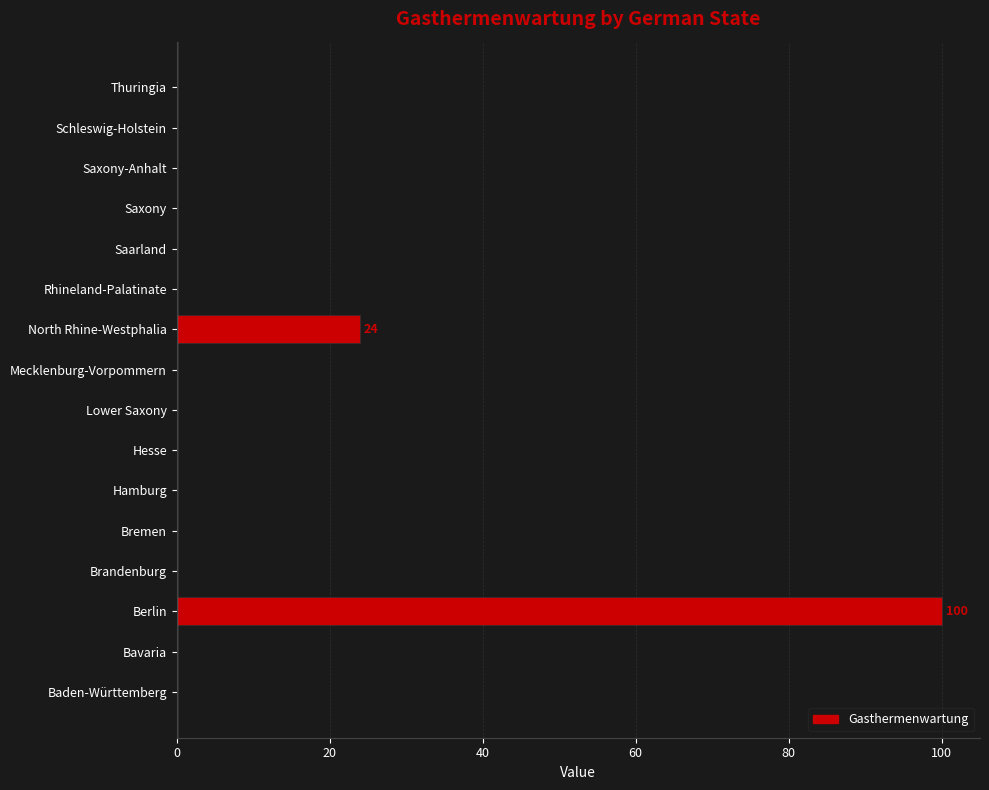

What is the sum of all values?

124